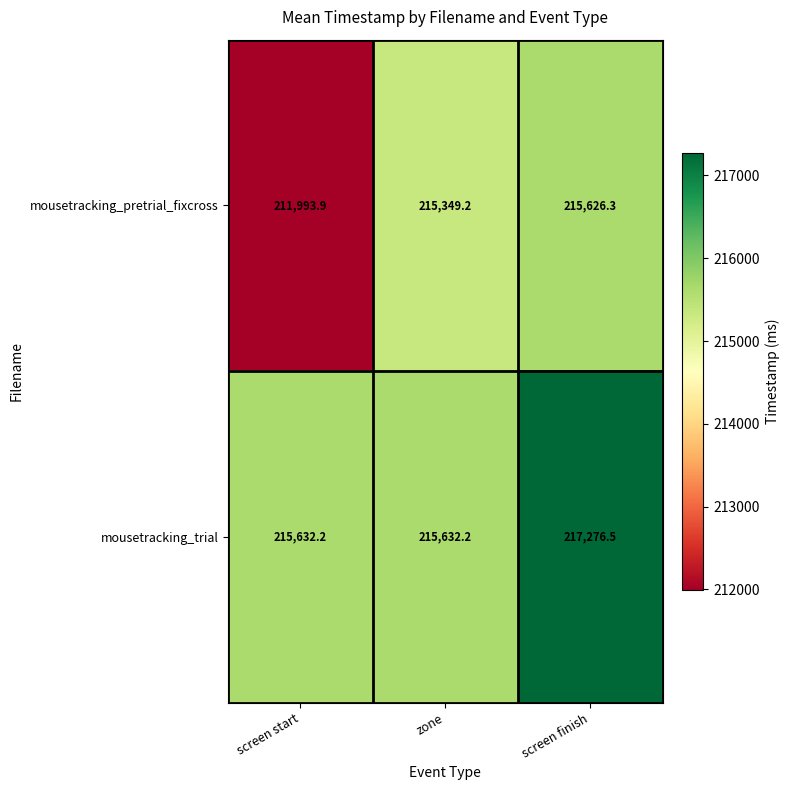

Reading left to right, extract all data points from this chart.

mousetracking_pretrial_fixcross: 211993.9	215349.2	215626.3
mousetracking_trial: 215632.2	215632.2	217276.5